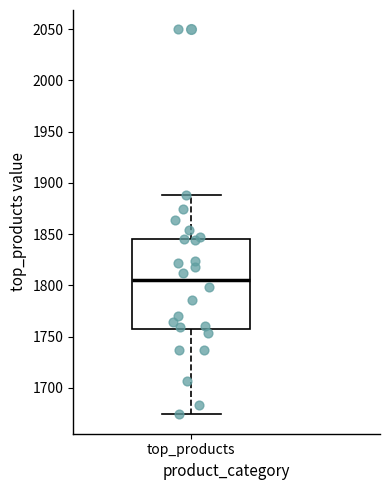

Read this box plot against the y-axis: the position of the median line, the range covered by the box, and the ends of both whiskers. The values are not printed on the chart, so give them approximately, as read against the axis.

median 1805, box 1760 to 1845, whiskers 1675 to 1890